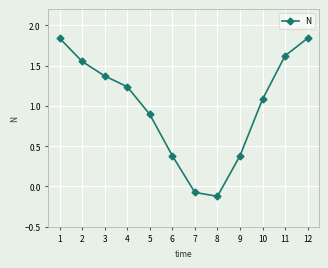

Where is the first local minimum?

8